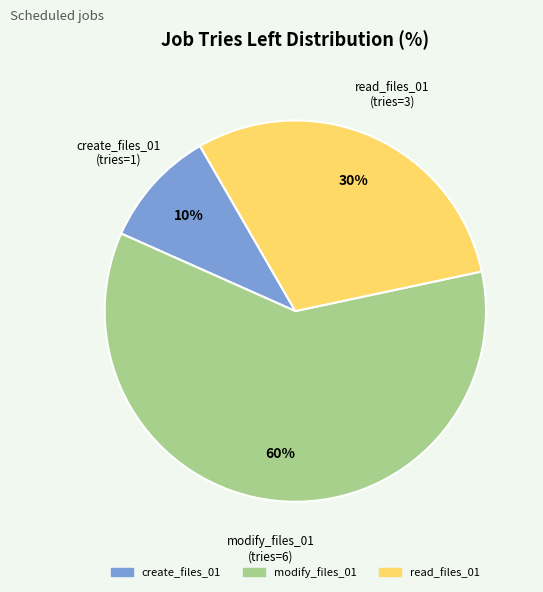

To the nearest percent, what is the average slice percentage?

33%